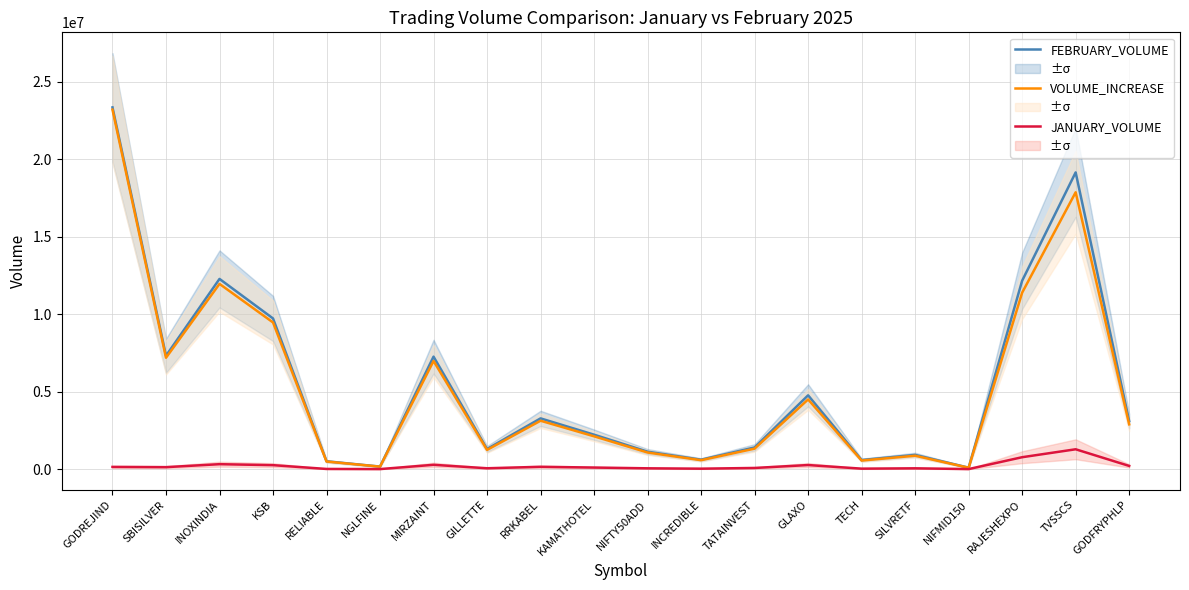

At which category is the sum across all series the highest?

GODREJIND